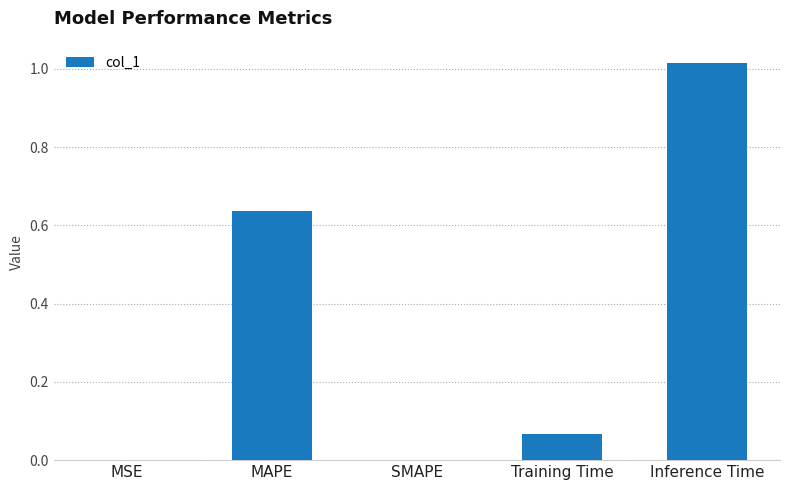

Which label corresponds to the largest value in the chart?

Inference Time